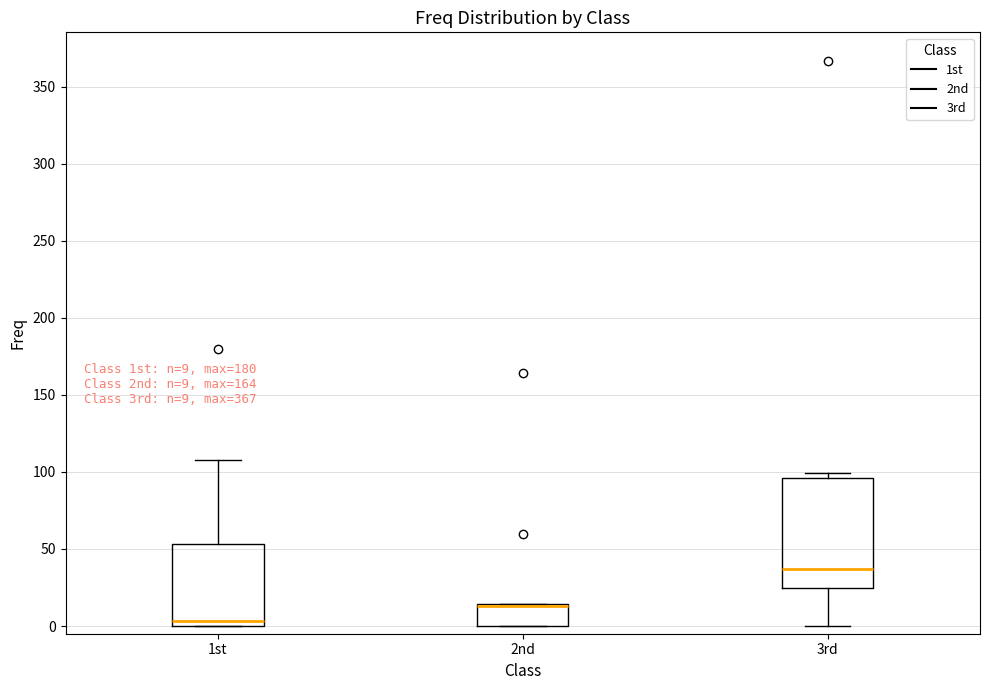

Which box is the tallest, from its lower edge to its upper edge?

3rd